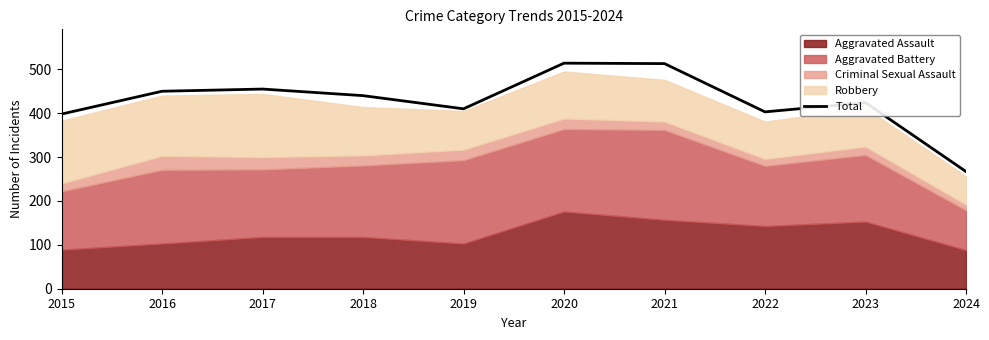

At which category does the chart reach its peak across all series?

2020